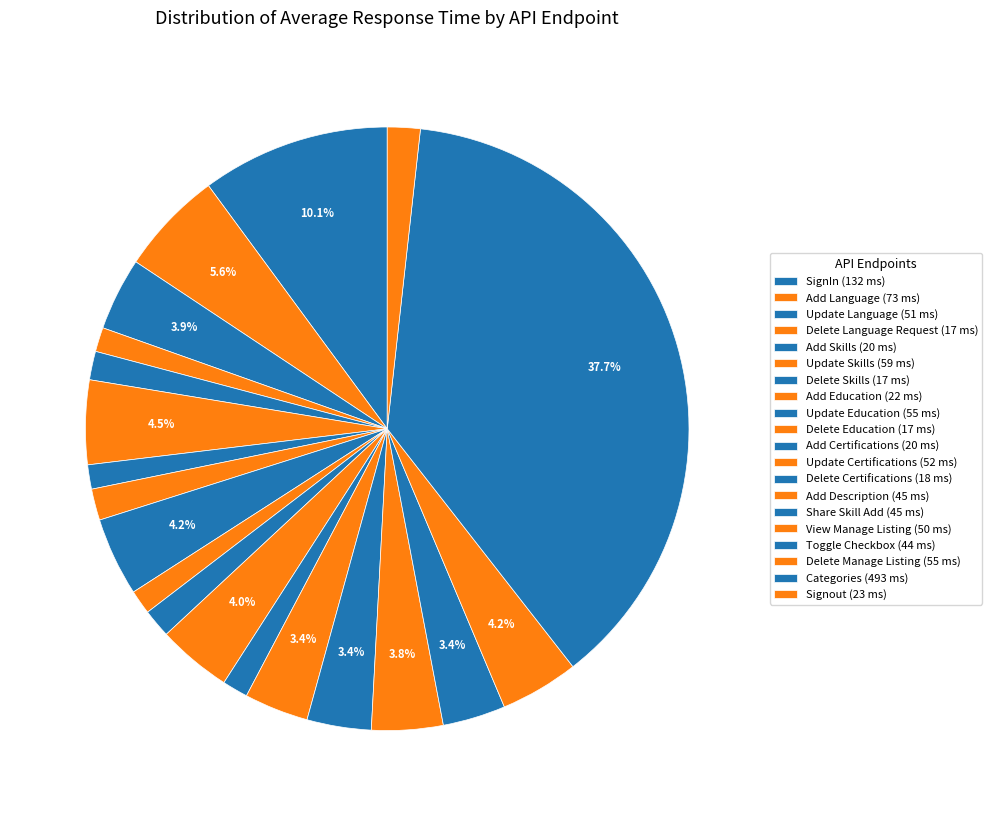

What is the largest slice in the pie chart?

Categories